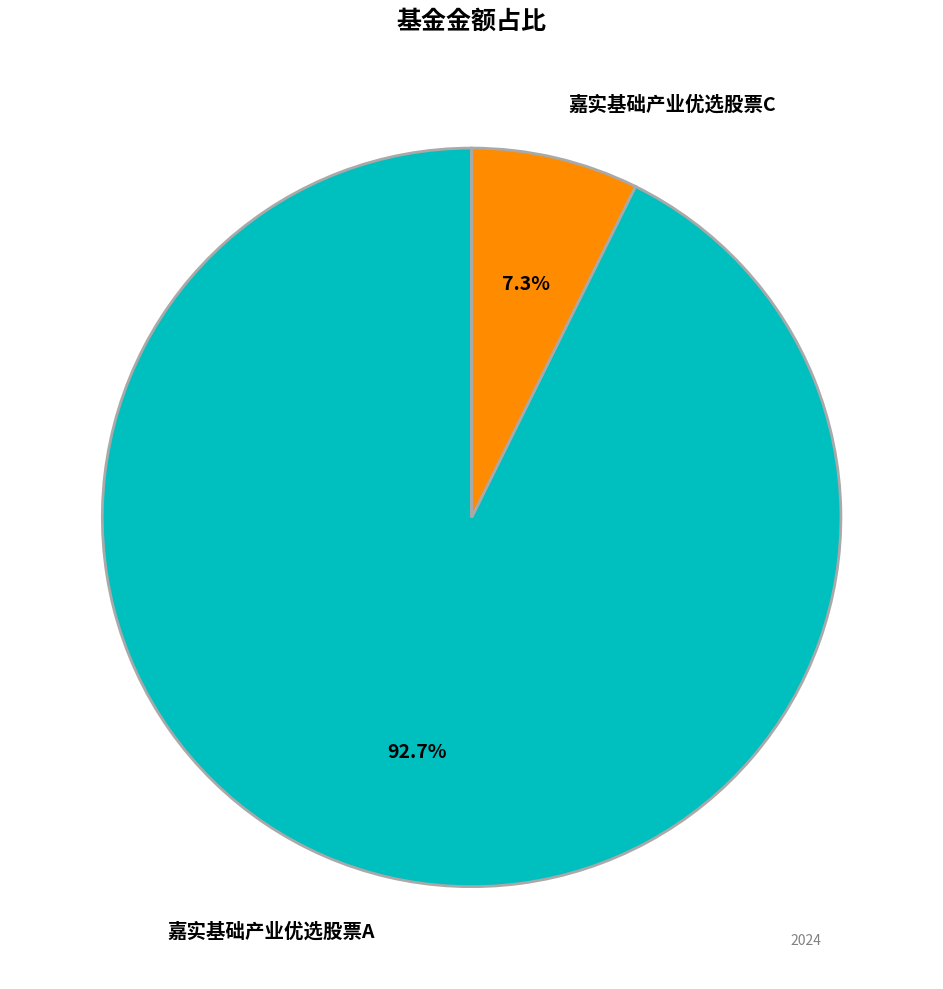

To the nearest percent, what portion does 嘉实基础产业优选股票A represent?

93%